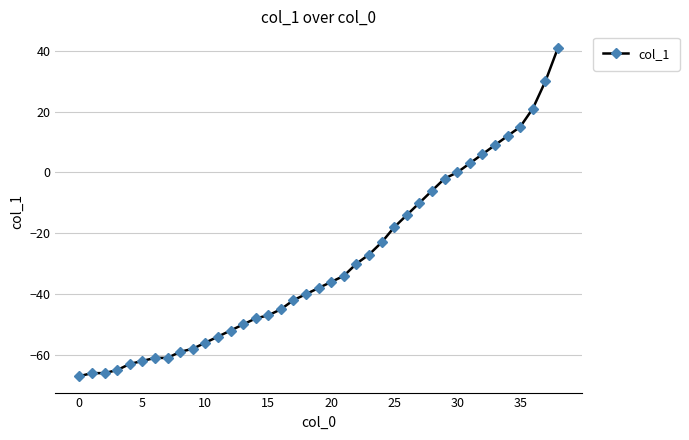

What is the value of the 25th point from the left?

-23